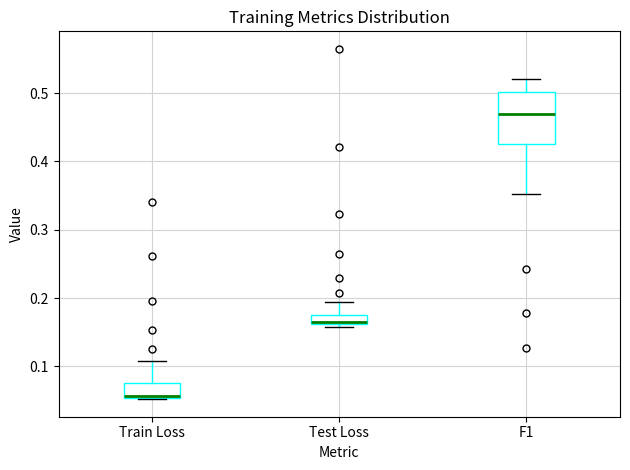

Where does the upper whisker of the box for F1 end on the y-axis? The values are not printed on the chart, so give them approximately, as read against the axis.

0.52